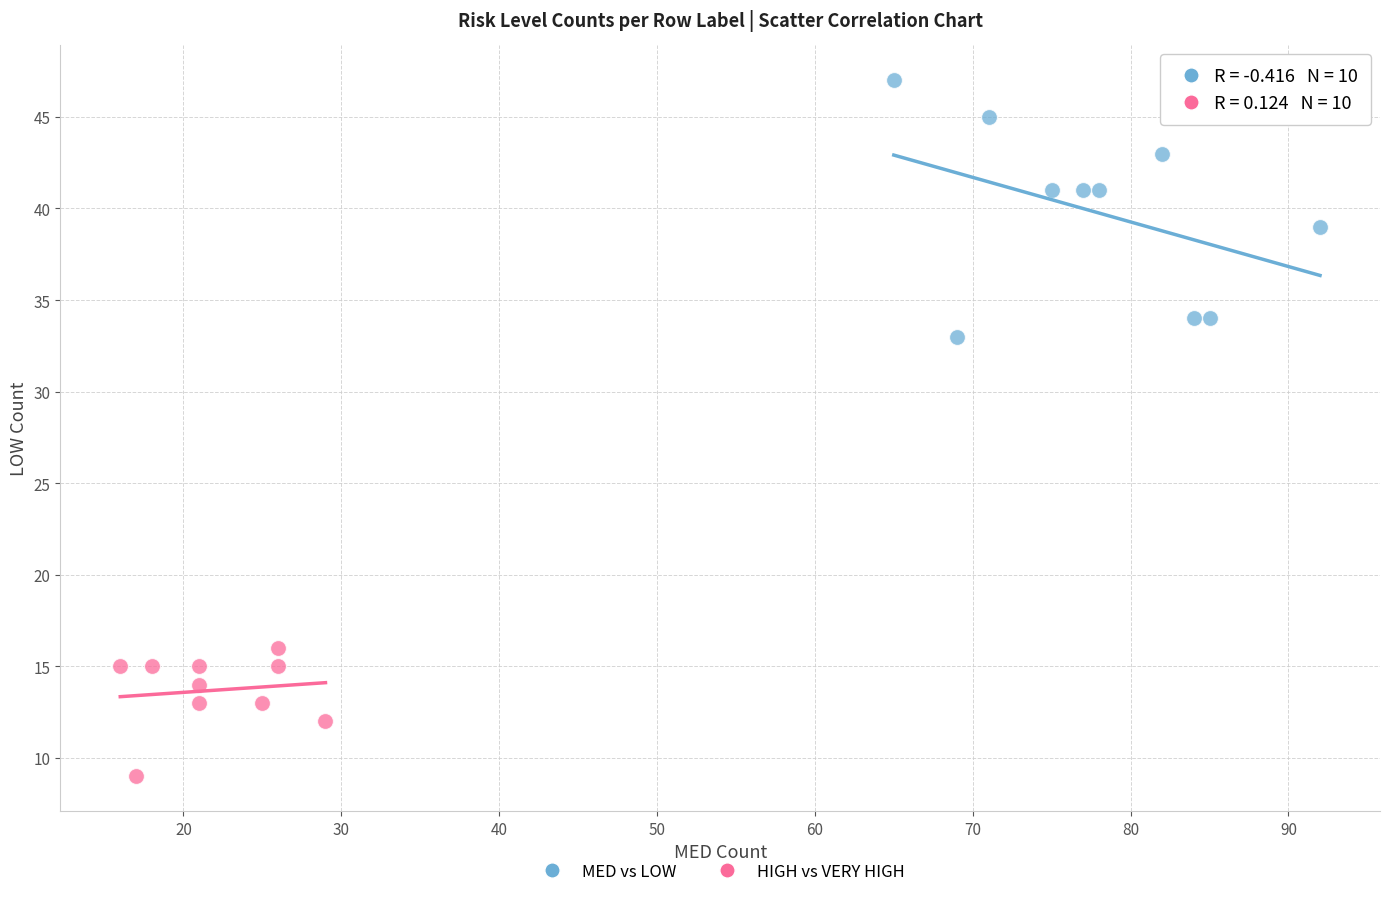

Which series contains the highest Y value?

MED vs LOW